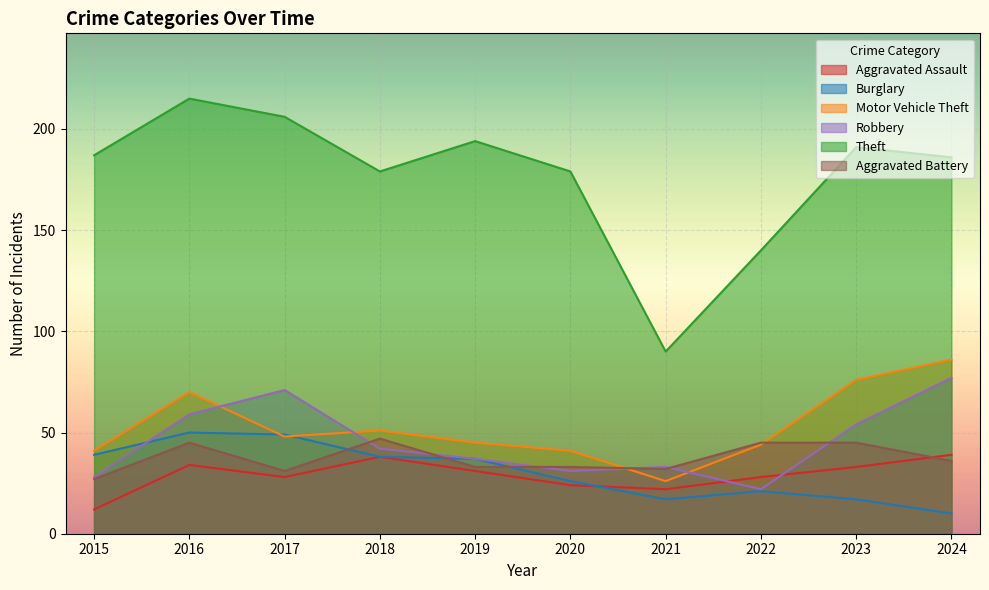

What is the total value across all series at 2022?

300